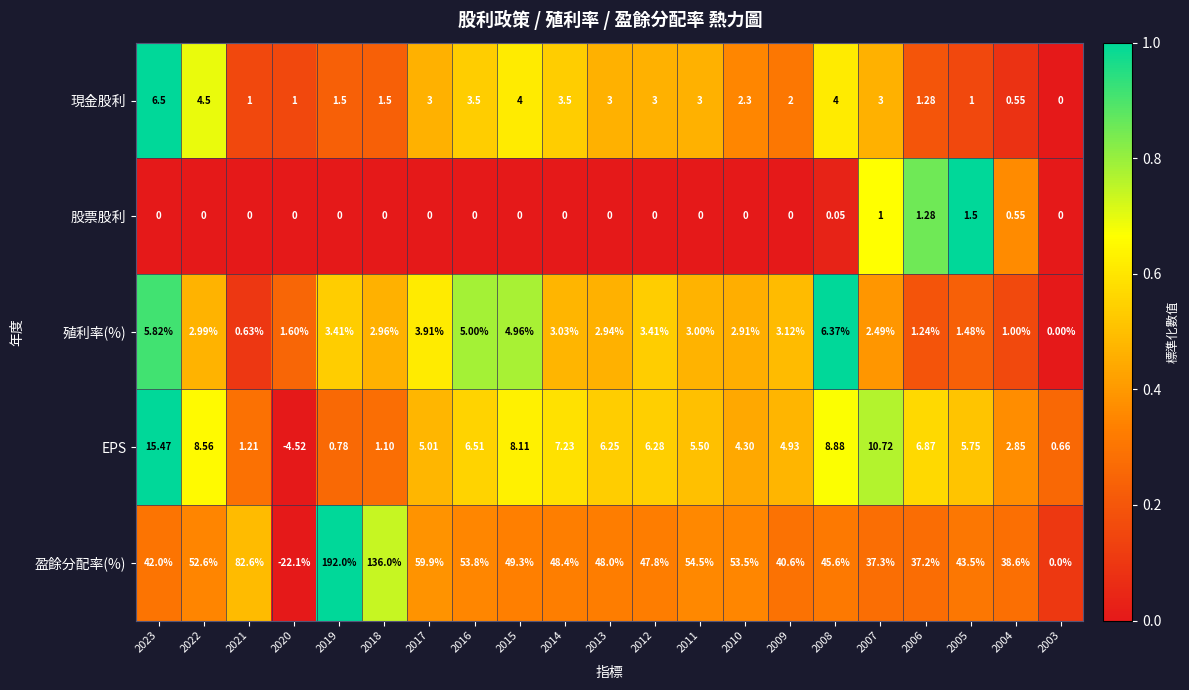

How many positive values does the EPS series have?

20